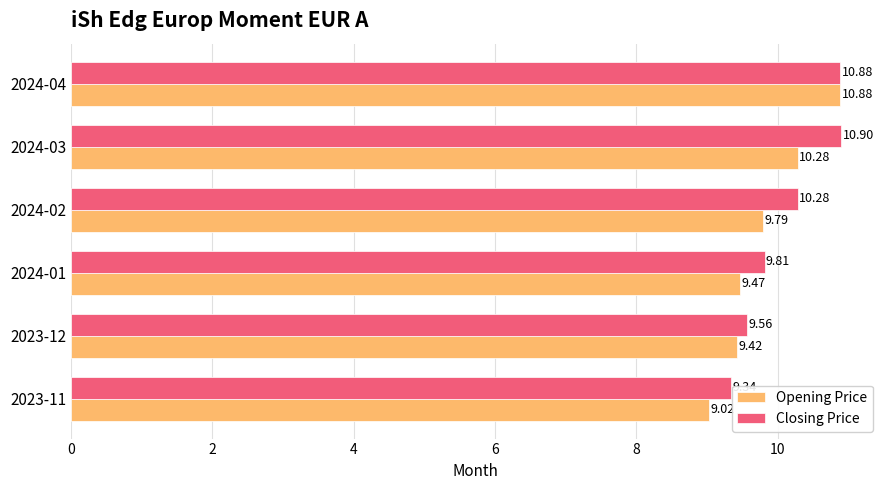

Rank the series by their maximum value, from highest to lowest.

Closing Price, Opening Price